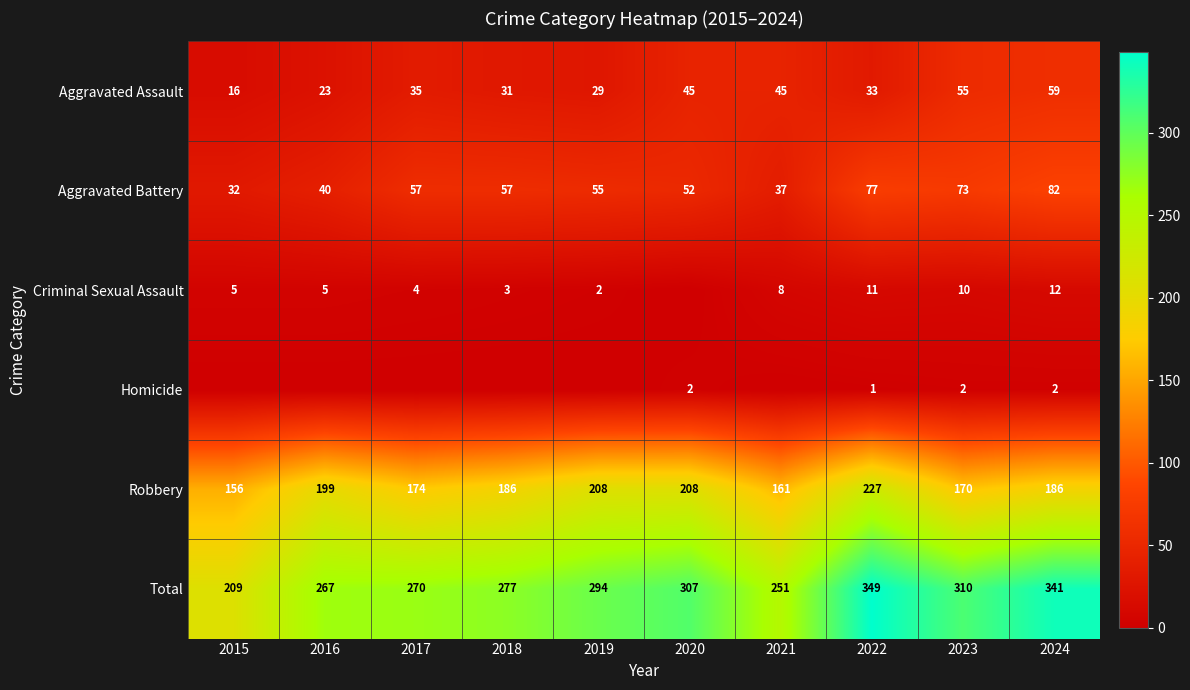

At which label does Total reach its minimum?

2015